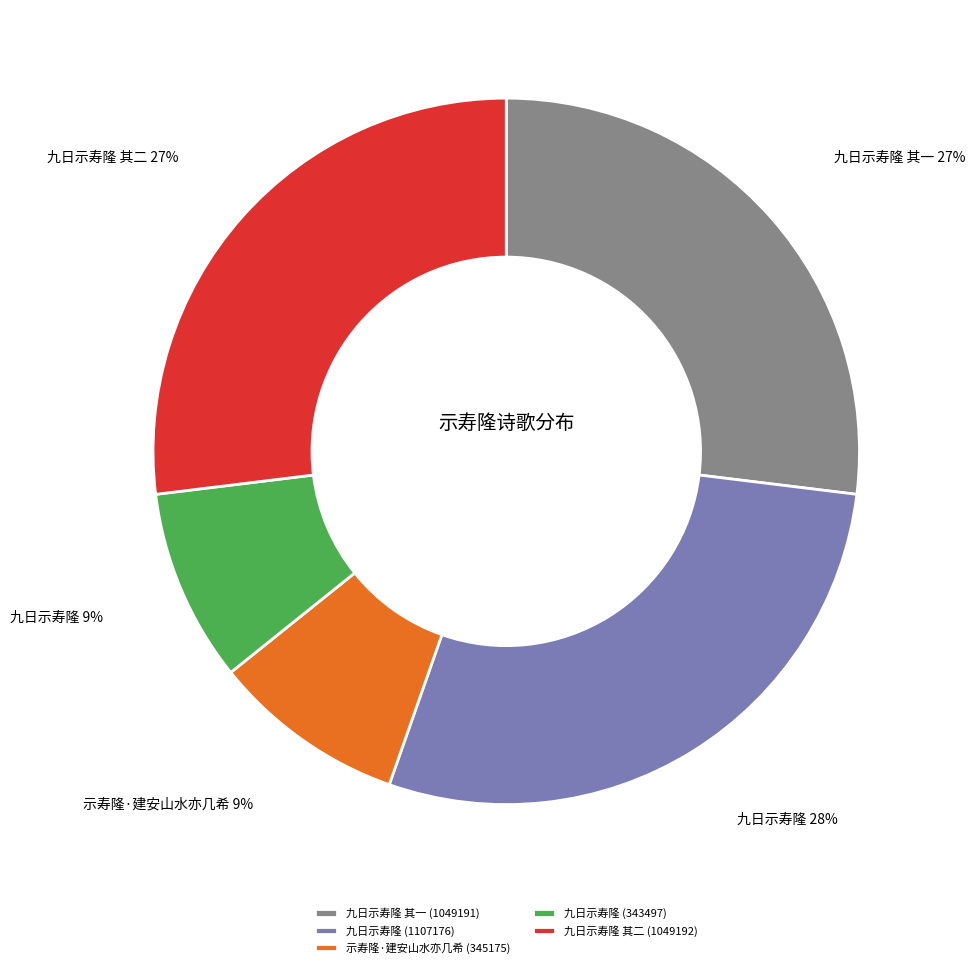

Approximately how many times larger is the value at 示寿隆·建安山水亦几希 (345175) compared to 九日示寿隆 其二 (1049192)?

0.3